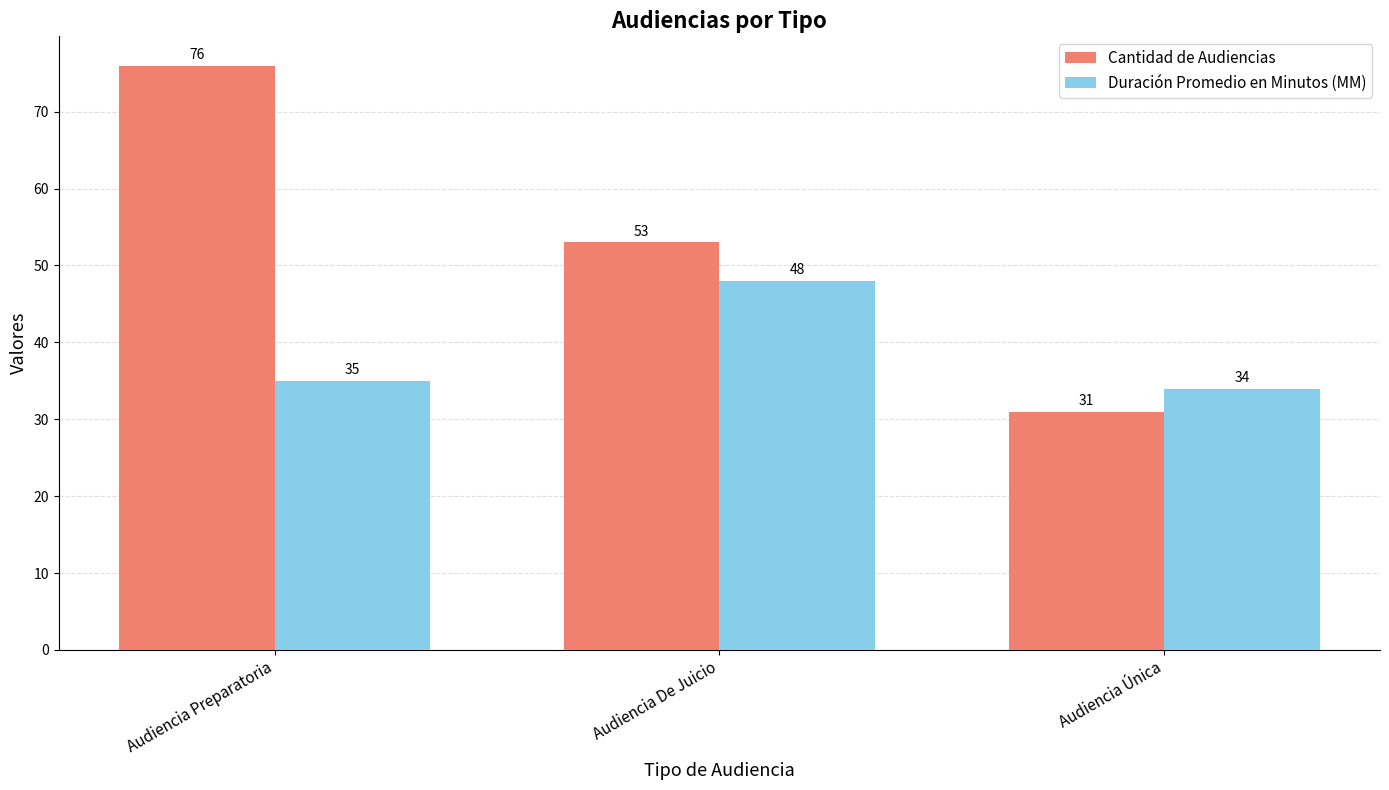

The Cantidad de Audiencias series shows 53 at Audiencia De Juicio. True or false?

True